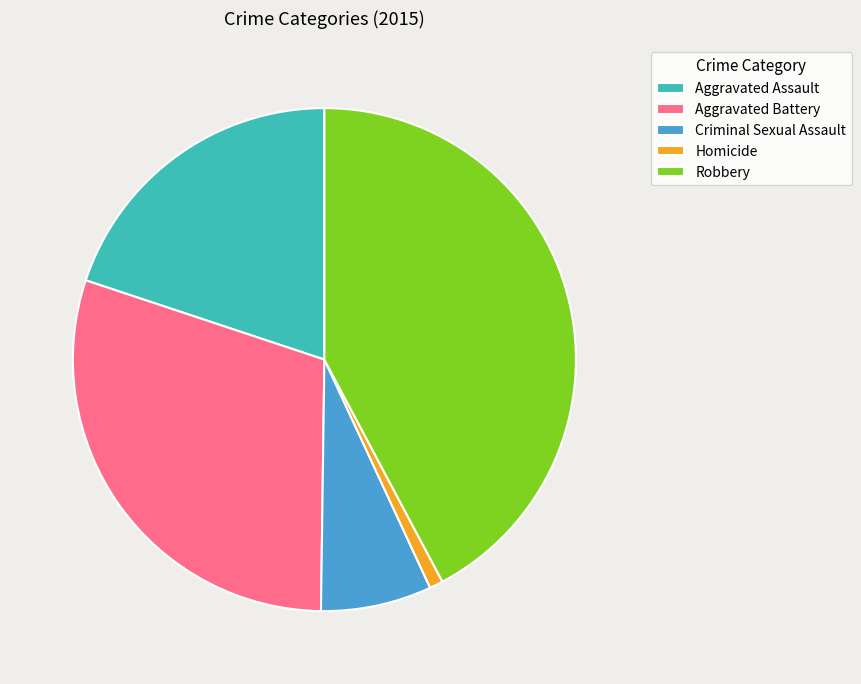

Is there any slice that represents more than half of the pie?

No